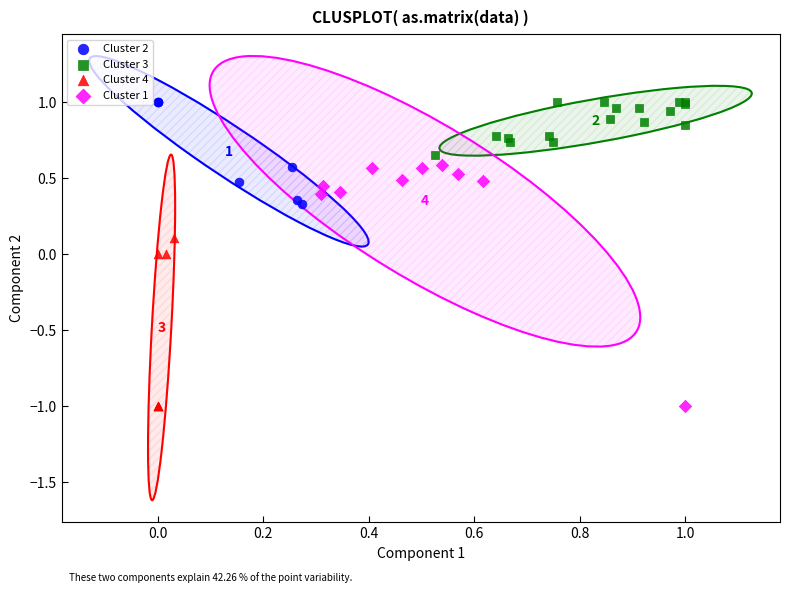

Which series has the largest Y range (max minus min)?

Cluster 1